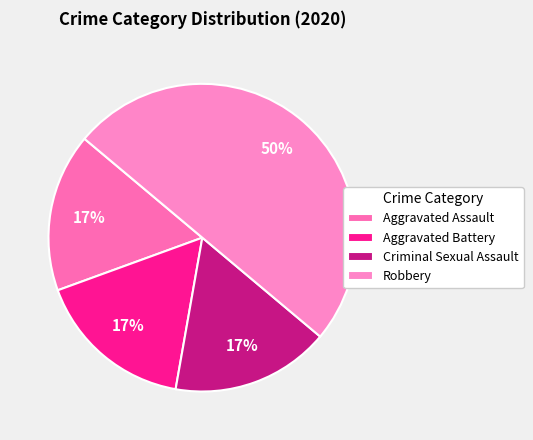

How many slices are in this pie chart?

4